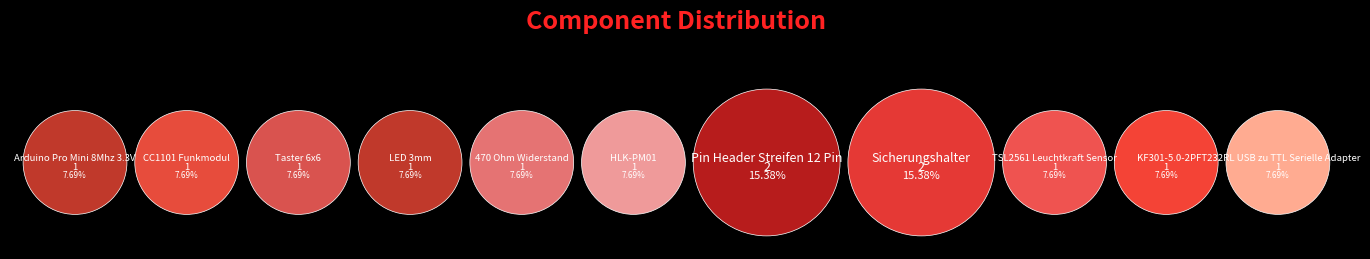

Does 470 Ohm Widerstand represent more than half of the total?

No